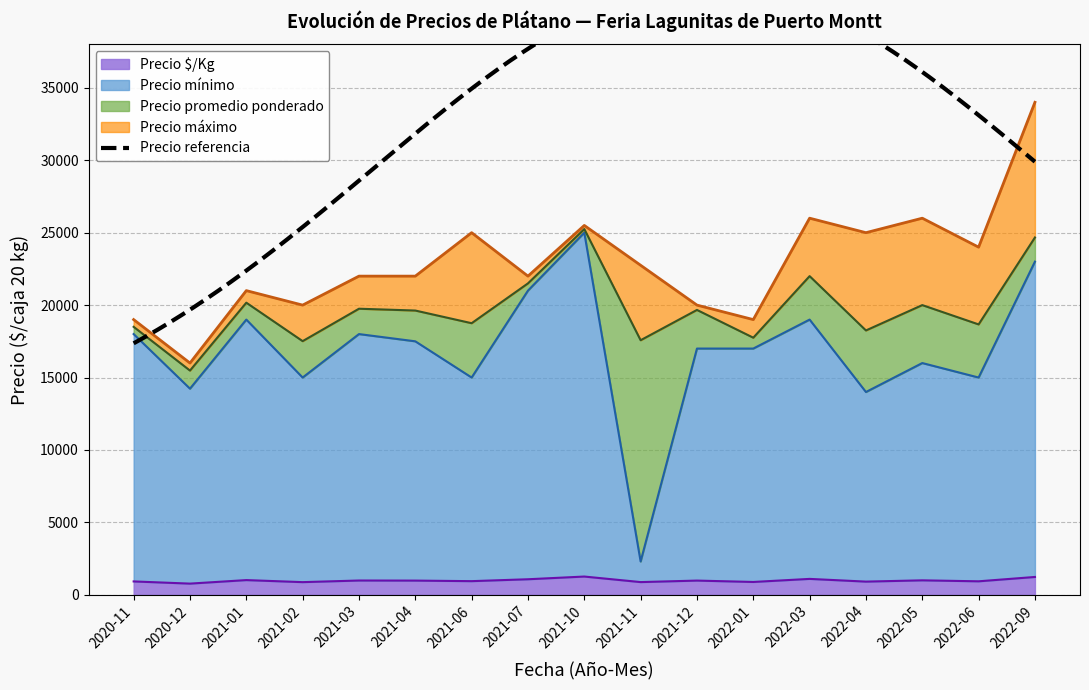

Is it true that Precio promedio ponderado equals 4150 at 2021-03?

False